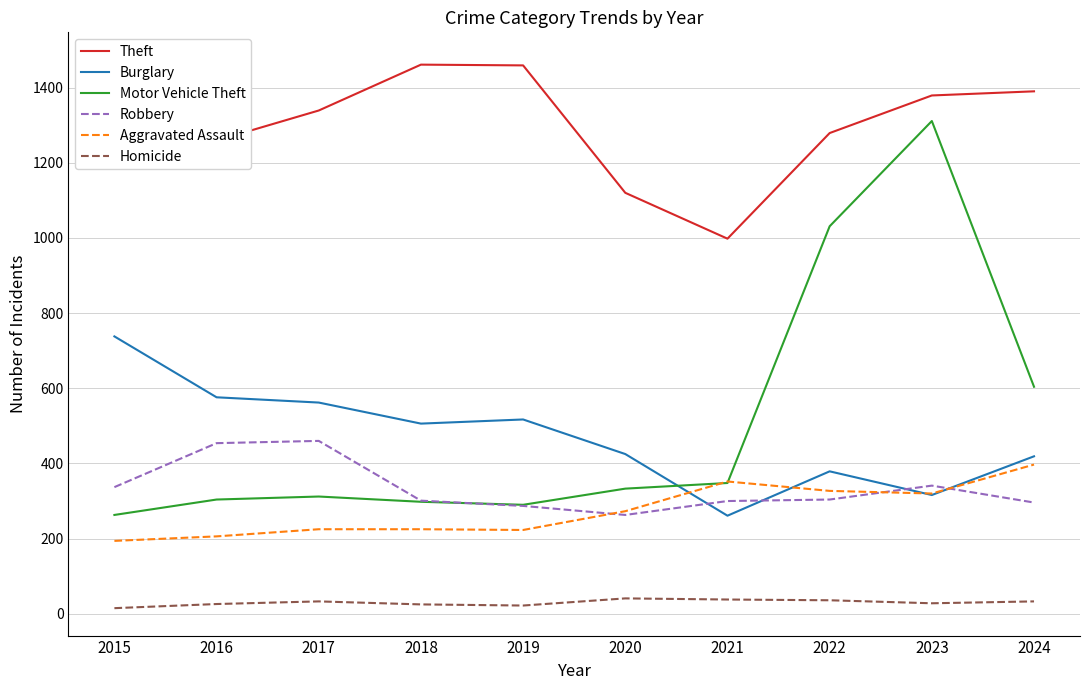

Reading left to right, list all the values displayed in this chart.

Theft: 1474	1259	1339	1461	1459	1120	998	1279	1379	1390
Burglary: 738	576	562	506	517	425	261	379	316	419
Motor Vehicle Theft: 263	304	312	298	290	333	348	1031	1311	604
Robbery: 337	454	460	301	287	263	300	304	341	296
Aggravated Assault: 194	206	225	225	223	273	352	327	320	397
Homicide: 15	26	33	25	22	41	38	36	28	33